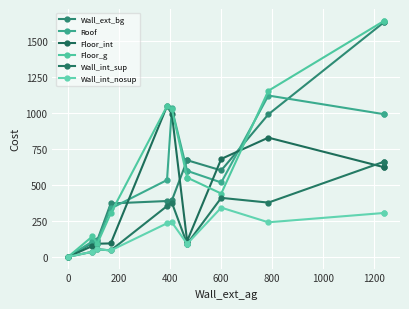

What are all the series names shown in the legend?

Wall_ext_bg, Roof, Floor_int, Floor_g, Wall_int_sup, Wall_int_nosup